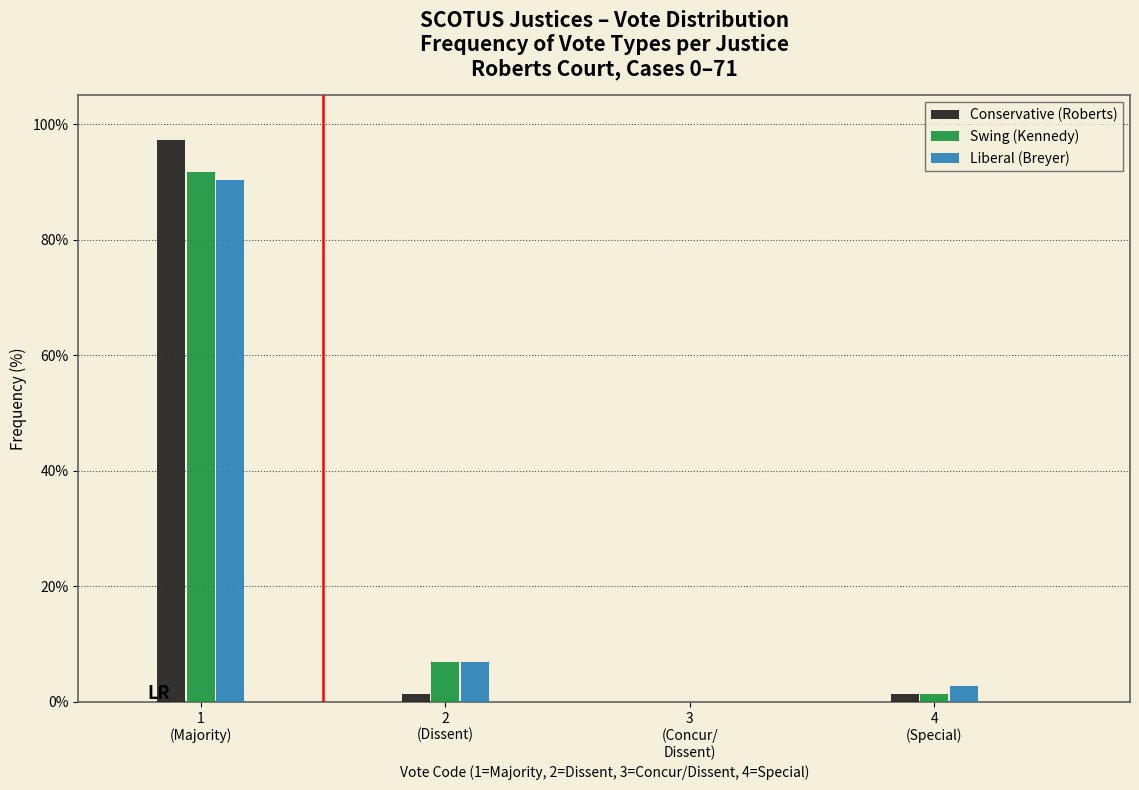

What is the maximum value shown in the chart?

97.2